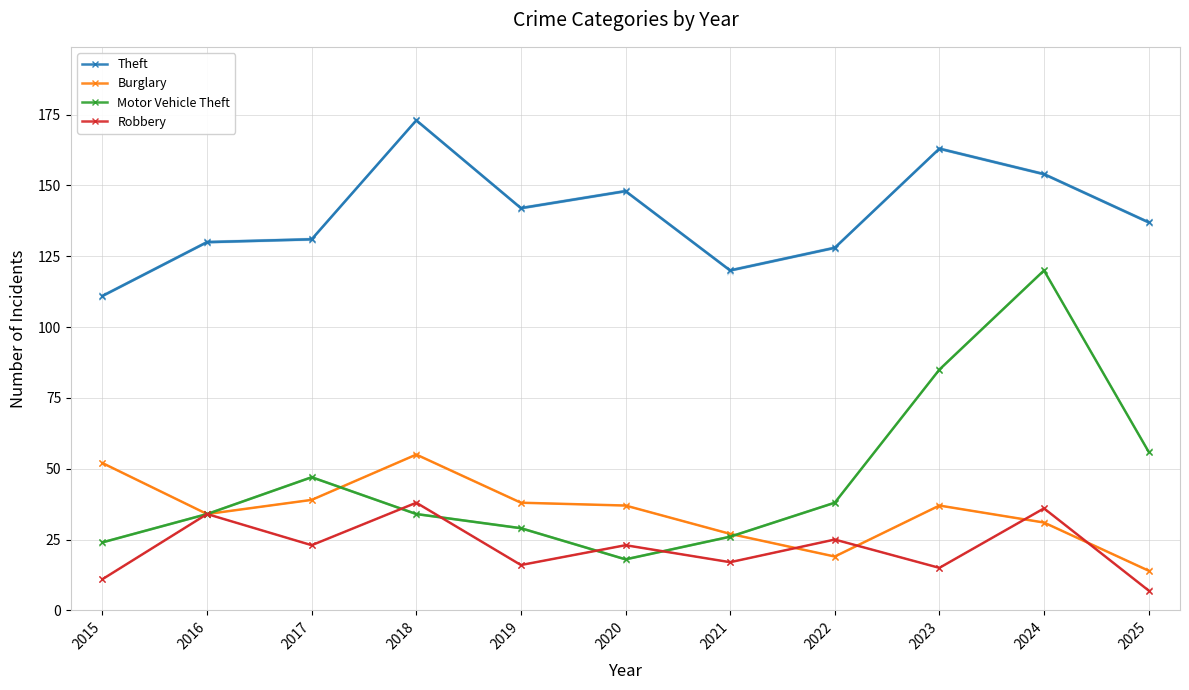

What is the value of the Burglary point at the 9th from the left?

37